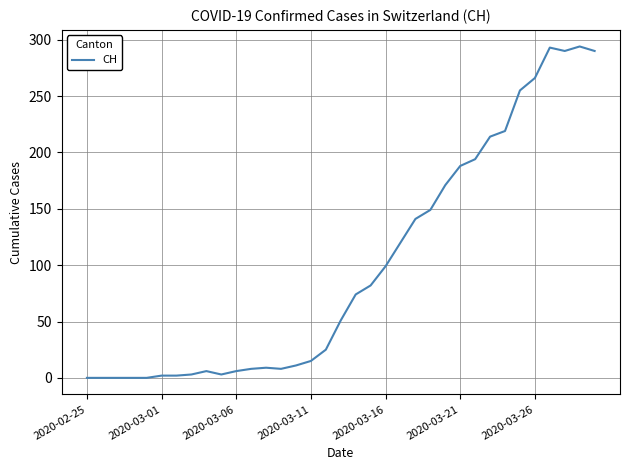

What is the maximum value shown in the chart?

294